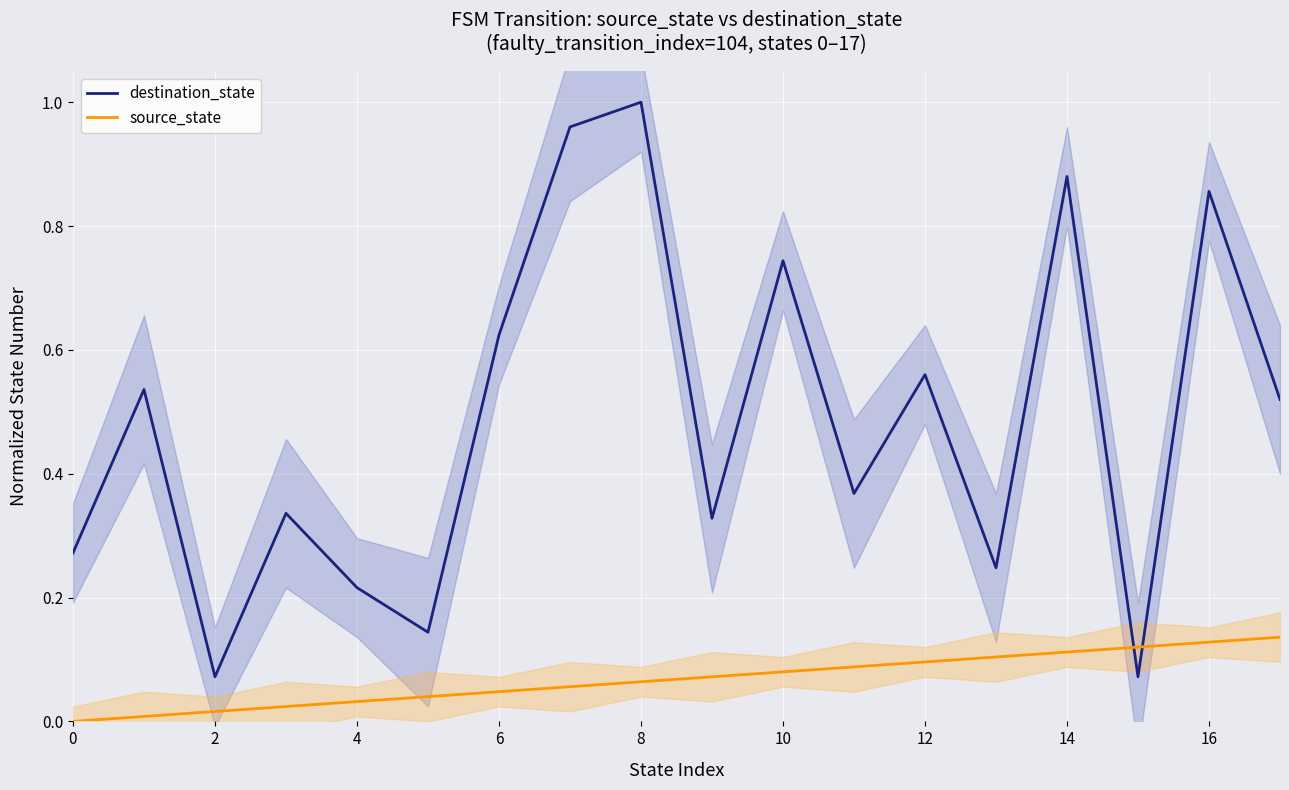

How many lines are shown in the chart?

2